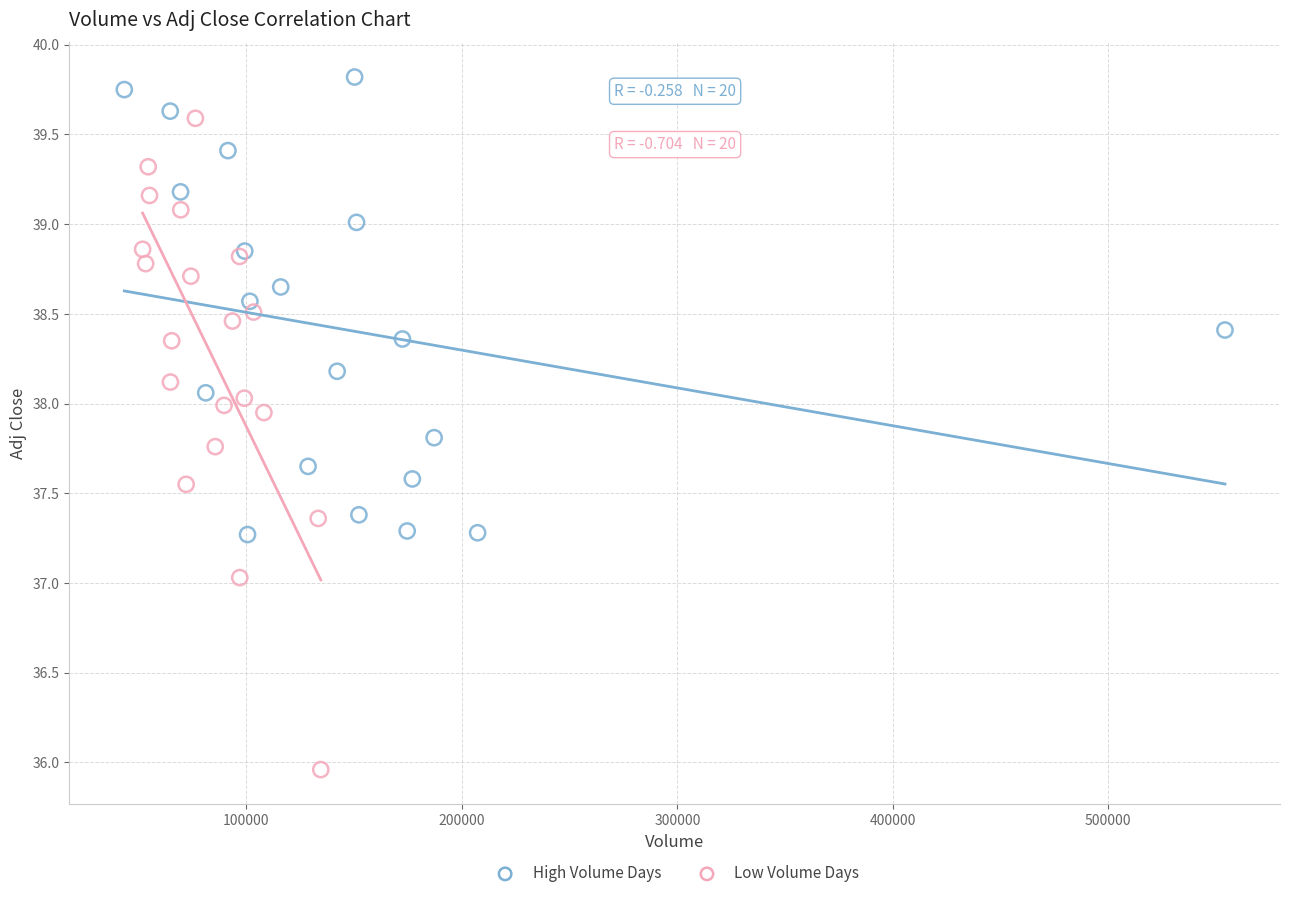

Which series has the widest spread of Y values?

Low Volume Days